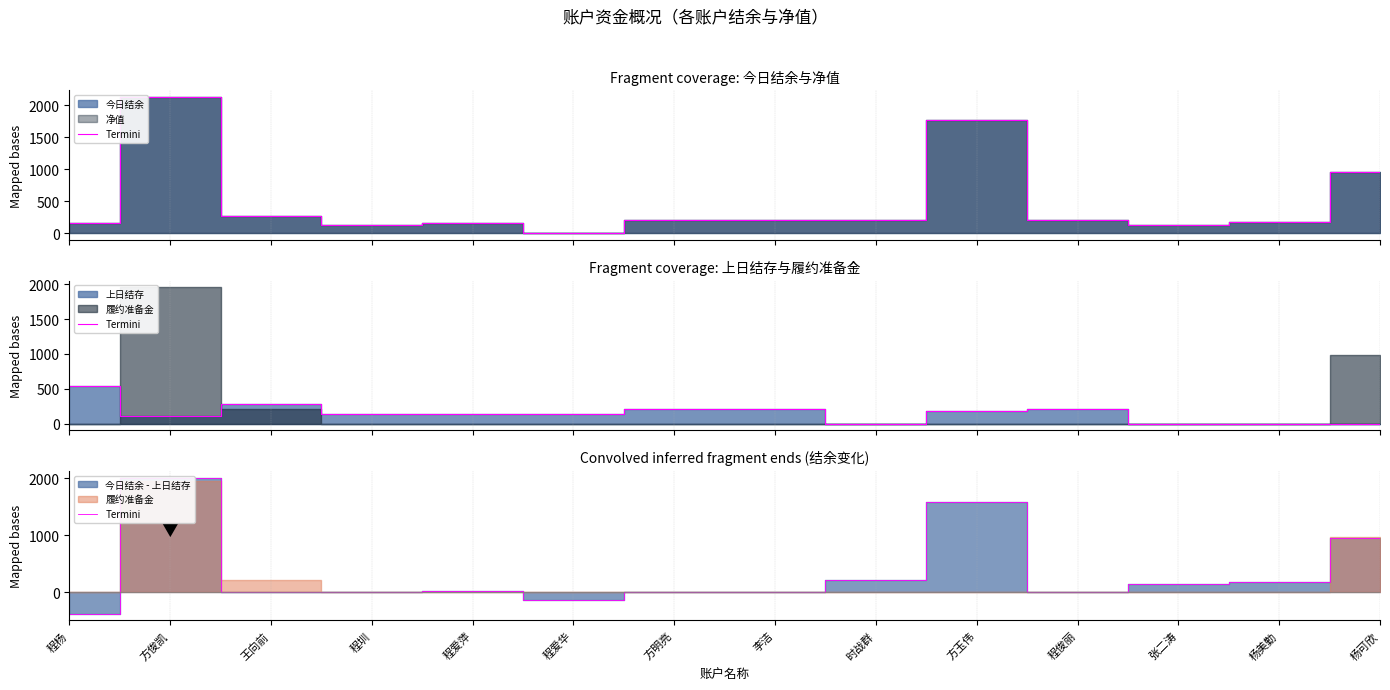

What is the value of the 2nd point from the left?

2011.8